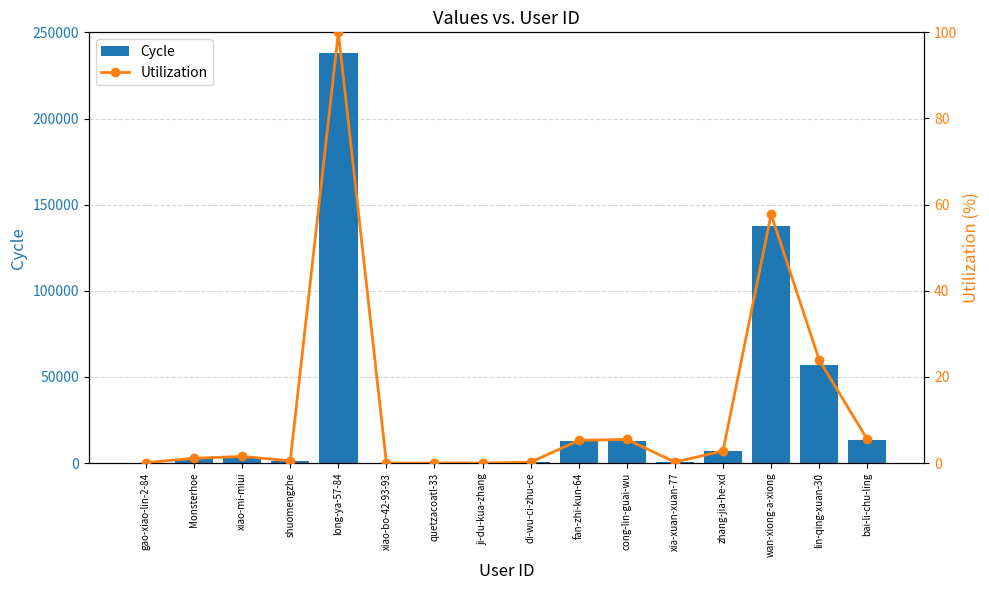

Which series has the largest total across all categories?

Cycle